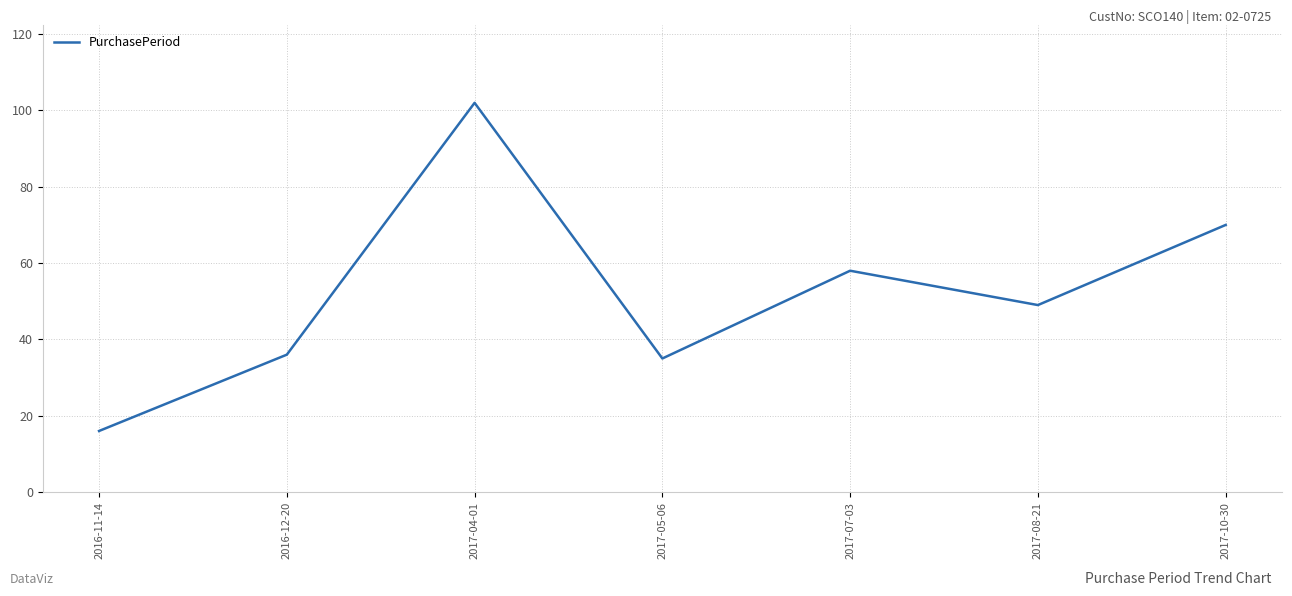

Is it true that the value at 2016-11-14 is 16?

True